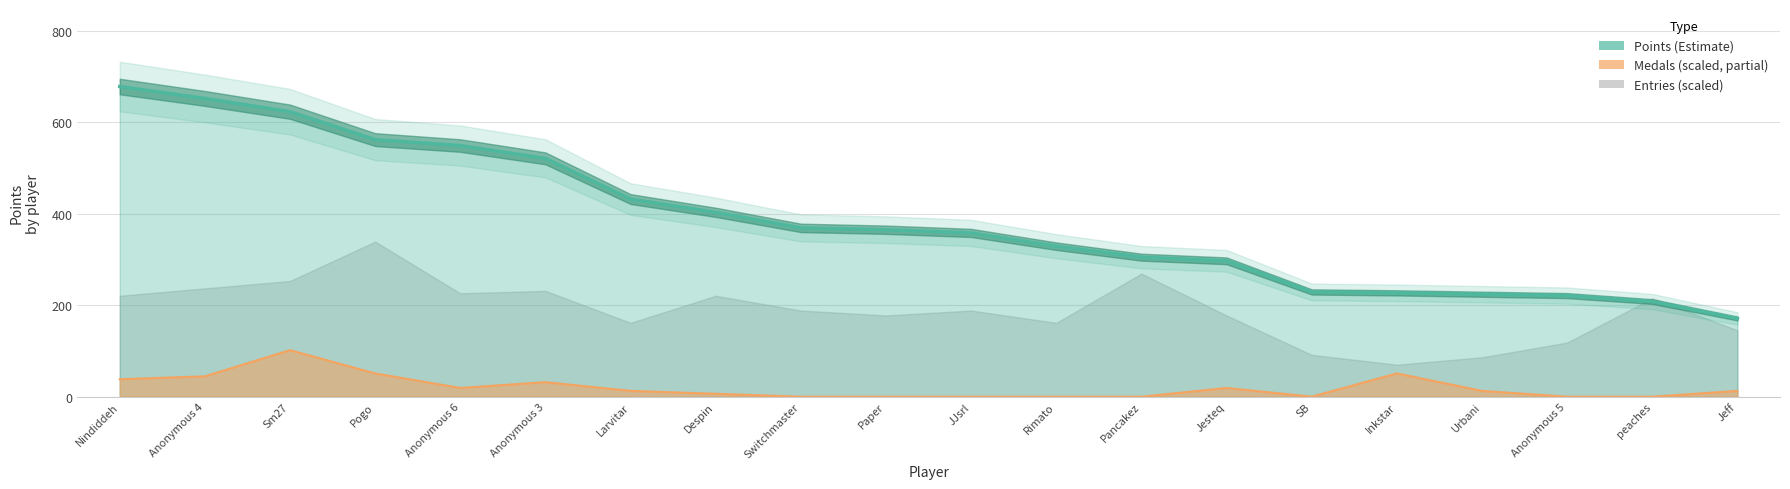

What is the difference between the maximum and minimum values?

507